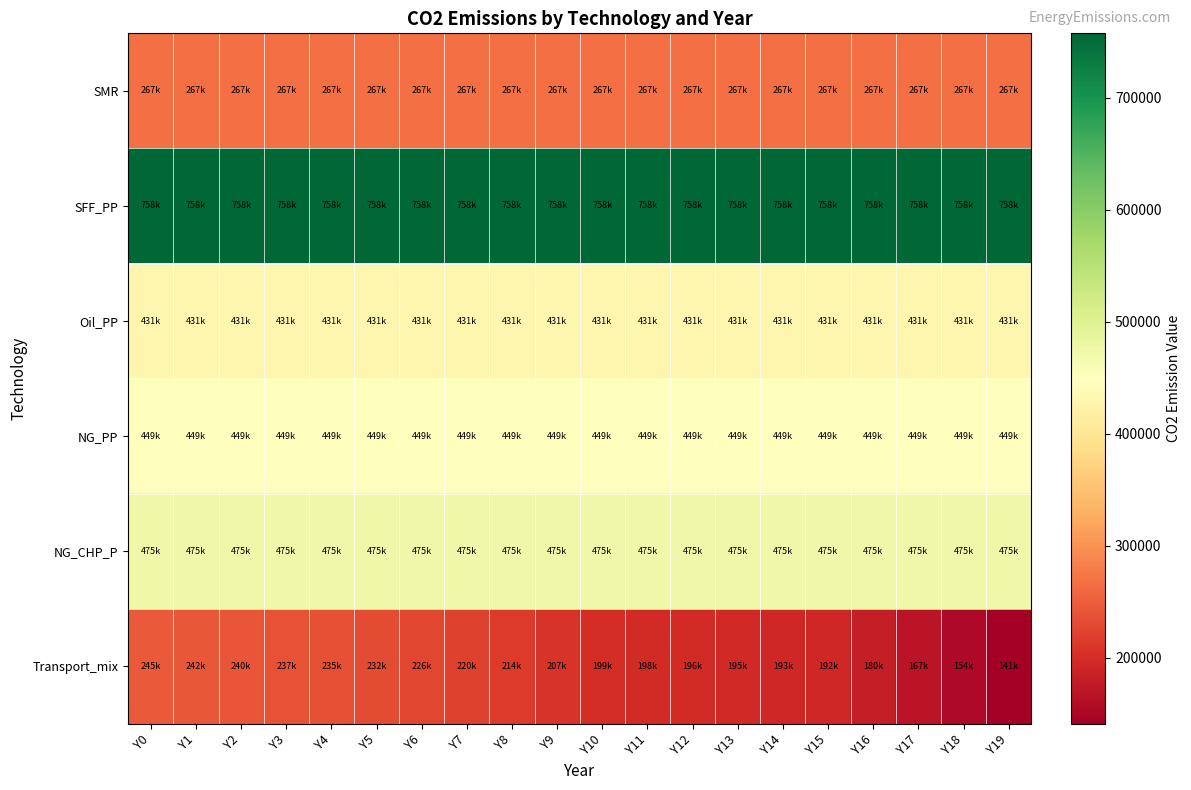

How many data points does each series have?

20